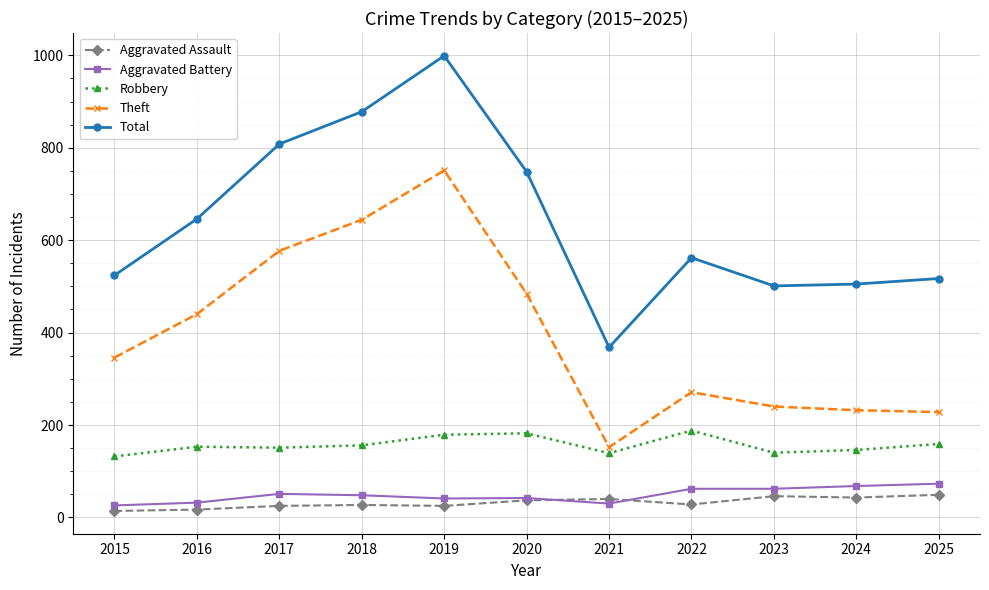

What is the sum of all Theft values?

4365